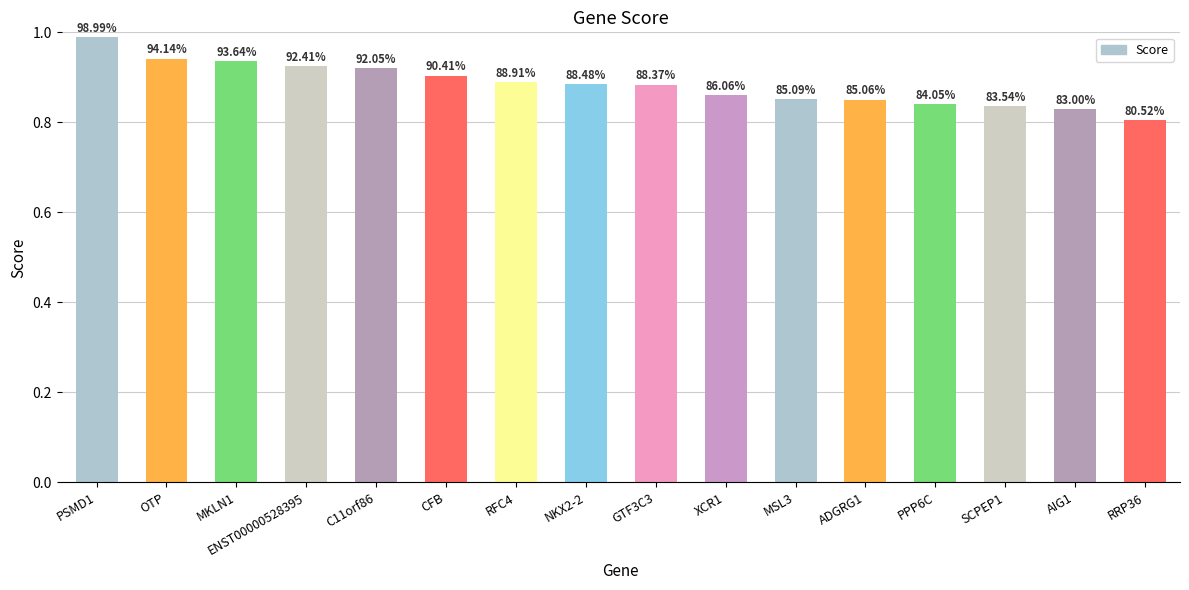

How many bars are there in total?

16